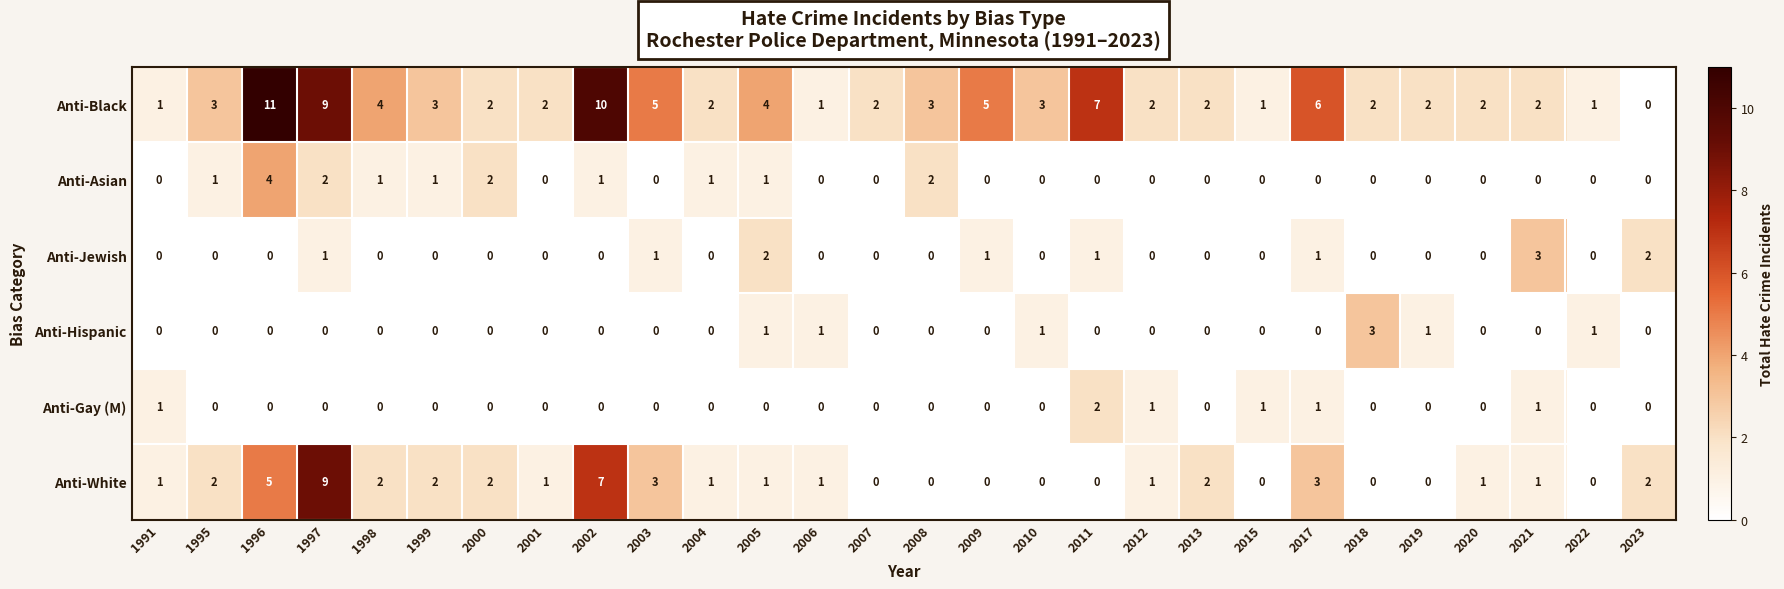

What is the total value across all series at 2022?

2